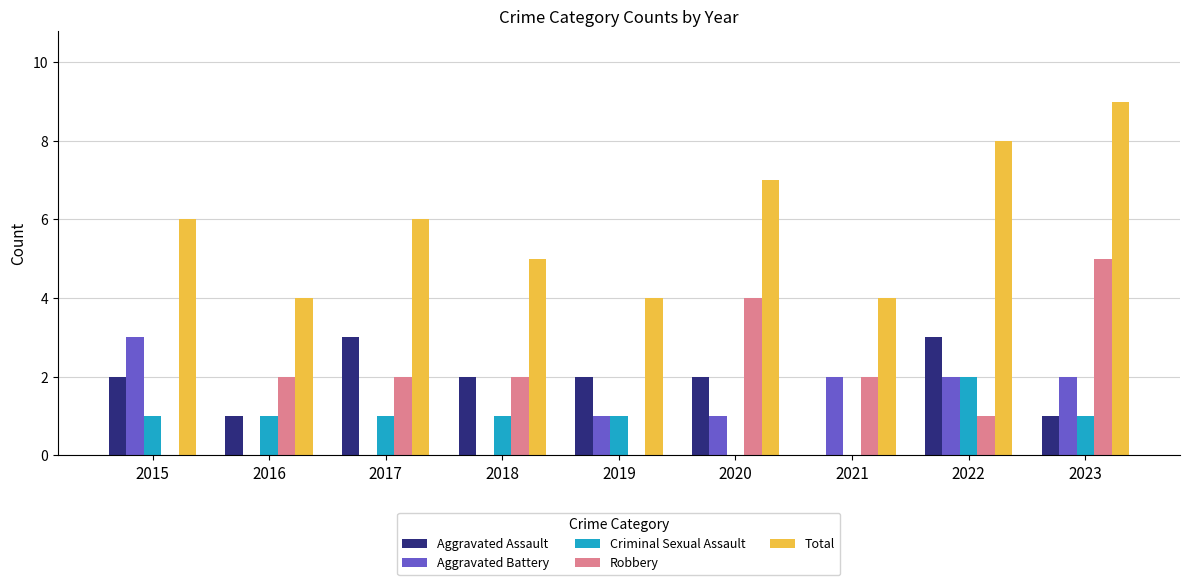

Reading left to right, transcribe all the data shown in this chart.

Aggravated Assault: 2015=2	2016=1	2017=3	2018=2	2019=2	2020=2	2021=0	2022=3	2023=1
Aggravated Battery: 2015=3	2016=0	2017=0	2018=0	2019=1	2020=1	2021=2	2022=2	2023=2
Criminal Sexual Assault: 2015=1	2016=1	2017=1	2018=1	2019=1	2020=0	2021=0	2022=2	2023=1
Robbery: 2015=0	2016=2	2017=2	2018=2	2019=0	2020=4	2021=2	2022=1	2023=5
Total: 2015=6	2016=4	2017=6	2018=5	2019=4	2020=7	2021=4	2022=8	2023=9